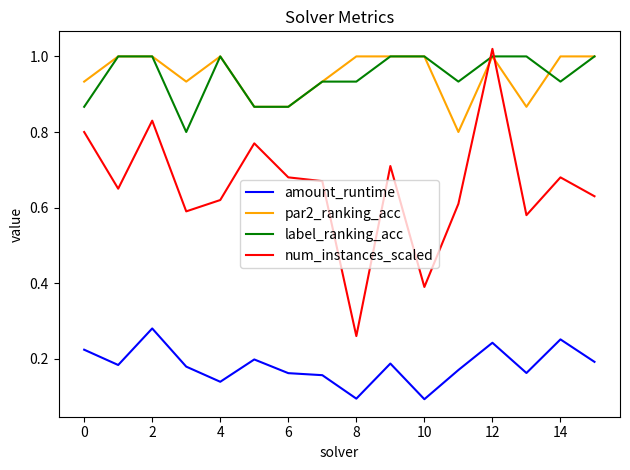

Which series has the widest spread of values?

num_instances_scaled